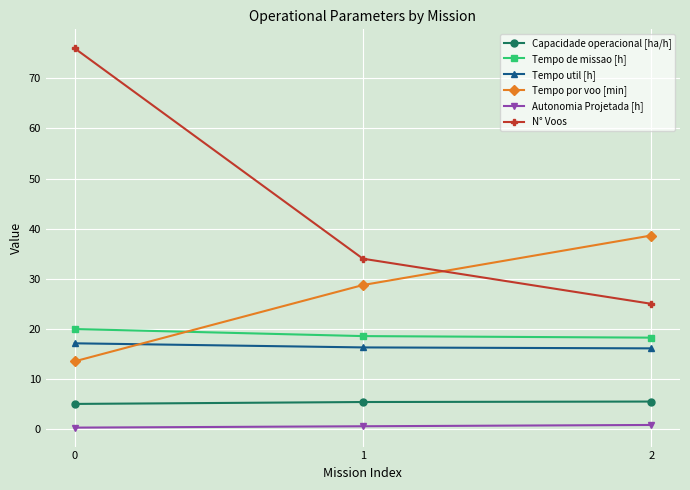

Which series has the largest range (max minus min)?

N° Voos